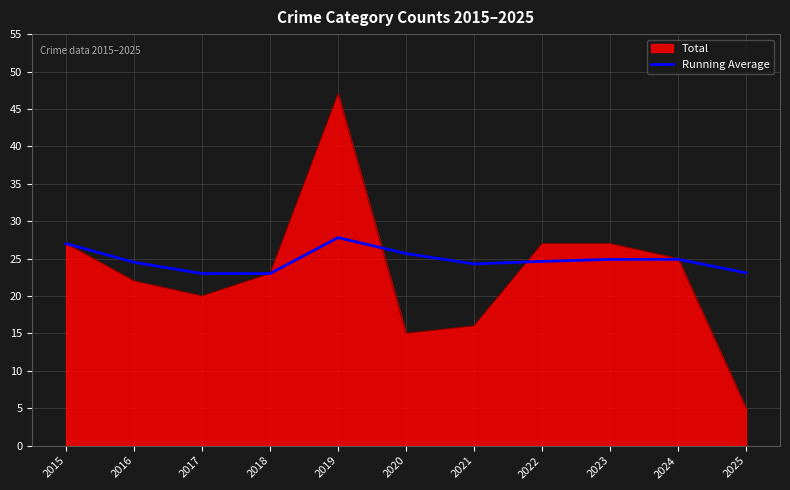

Does the chart display data point markers on the line(s)?

No